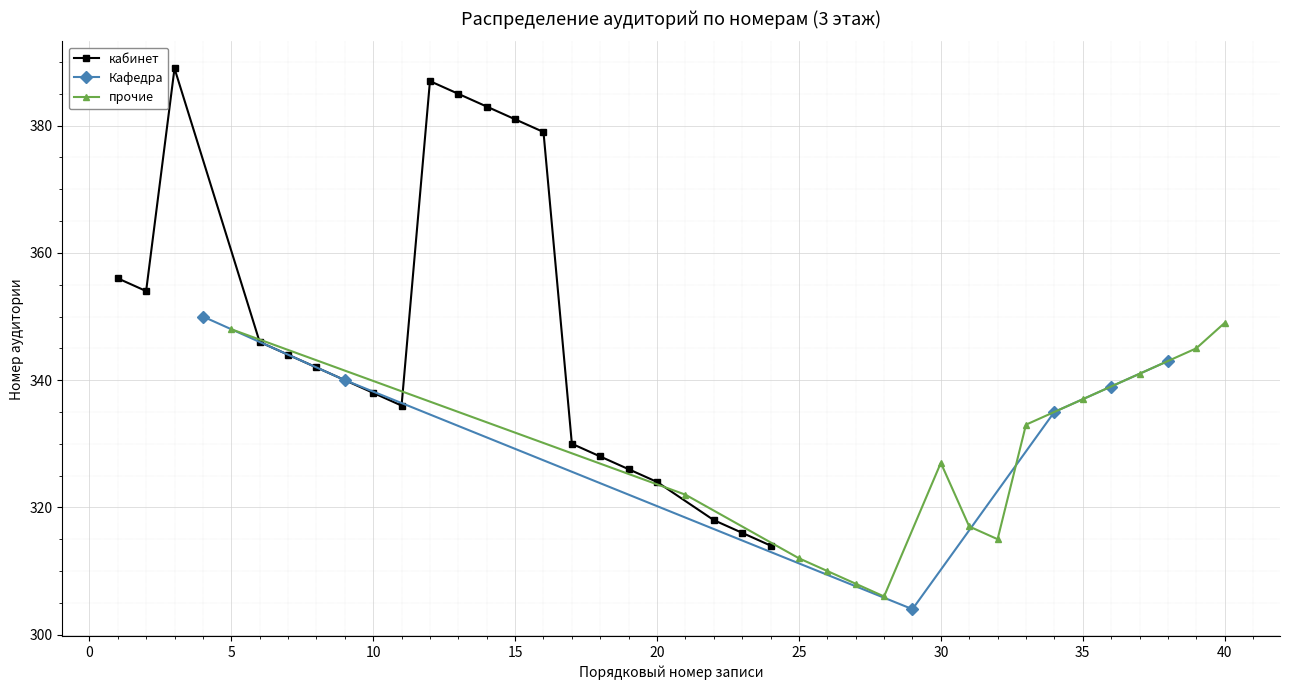

The value of кабинет at 20 is 537. True or false?

False